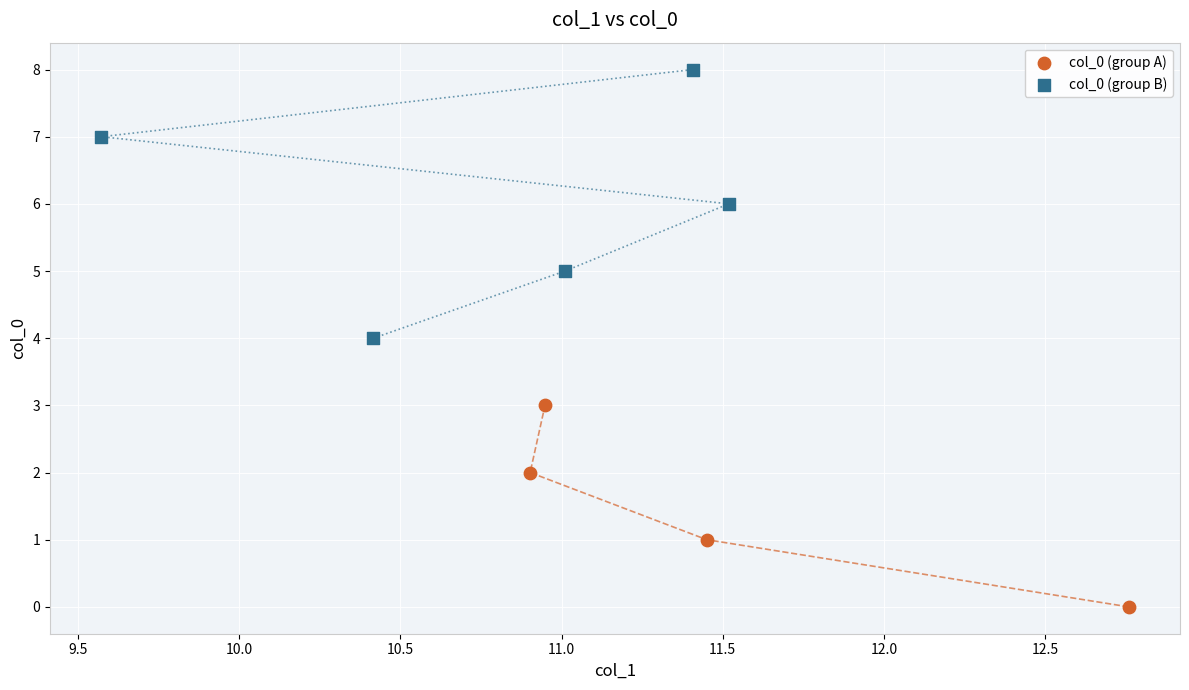

Which series reaches the minimum Y coordinate?

col_0 (group A)